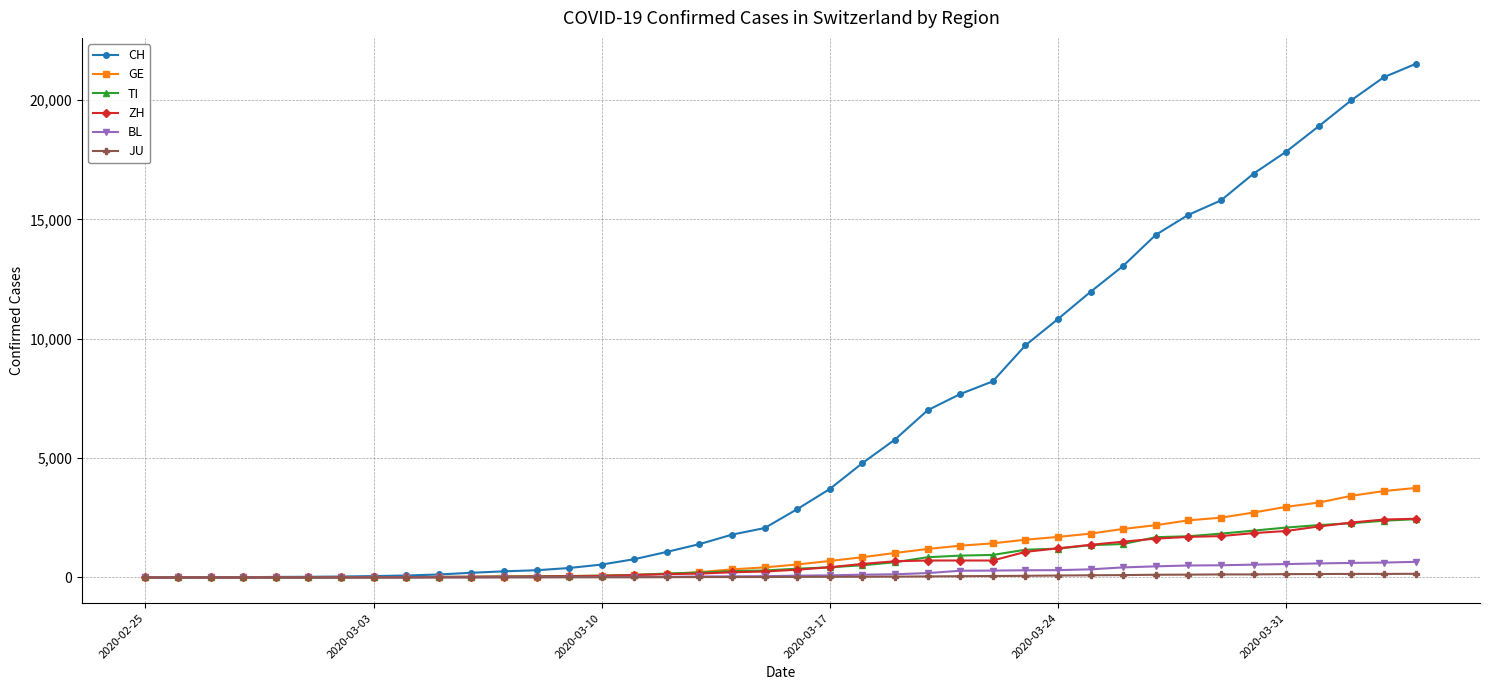

Which series has the widest spread of values?

CH